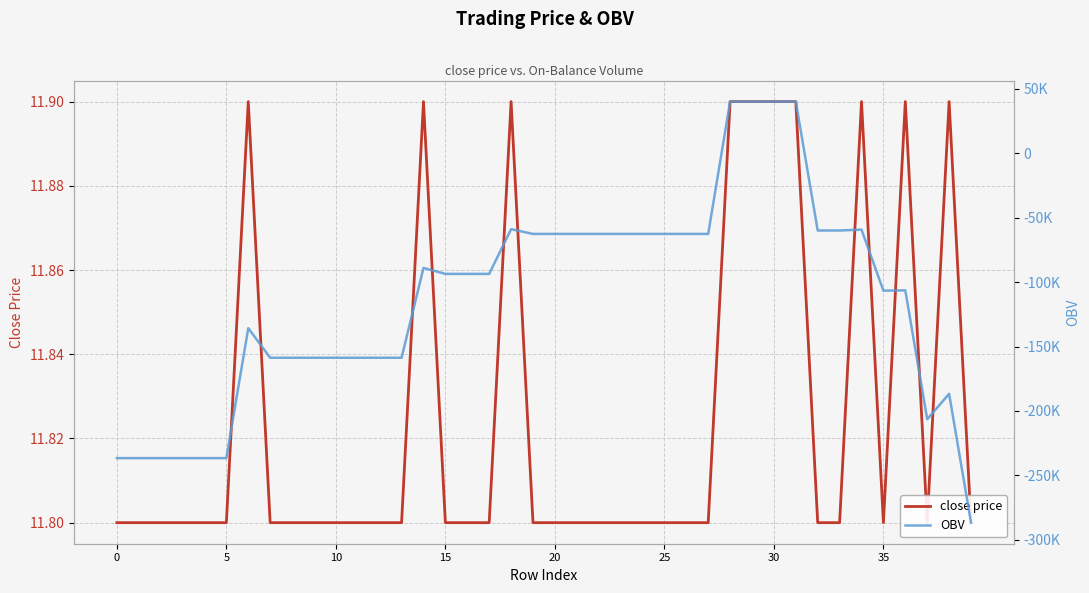

Where does the OBV series first go above -93648?

14